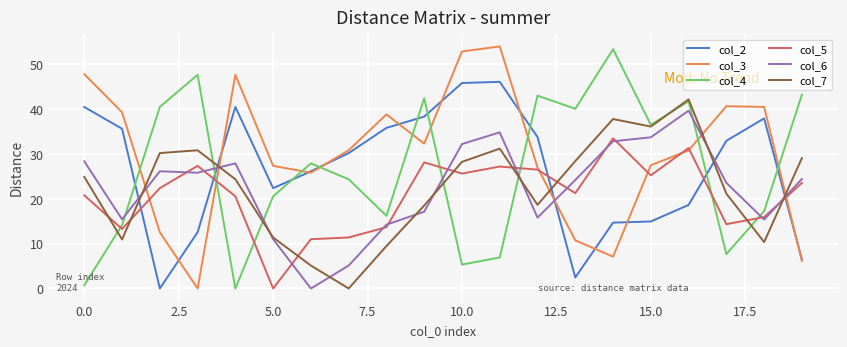

Is this an area chart (filled region under the line)?

No